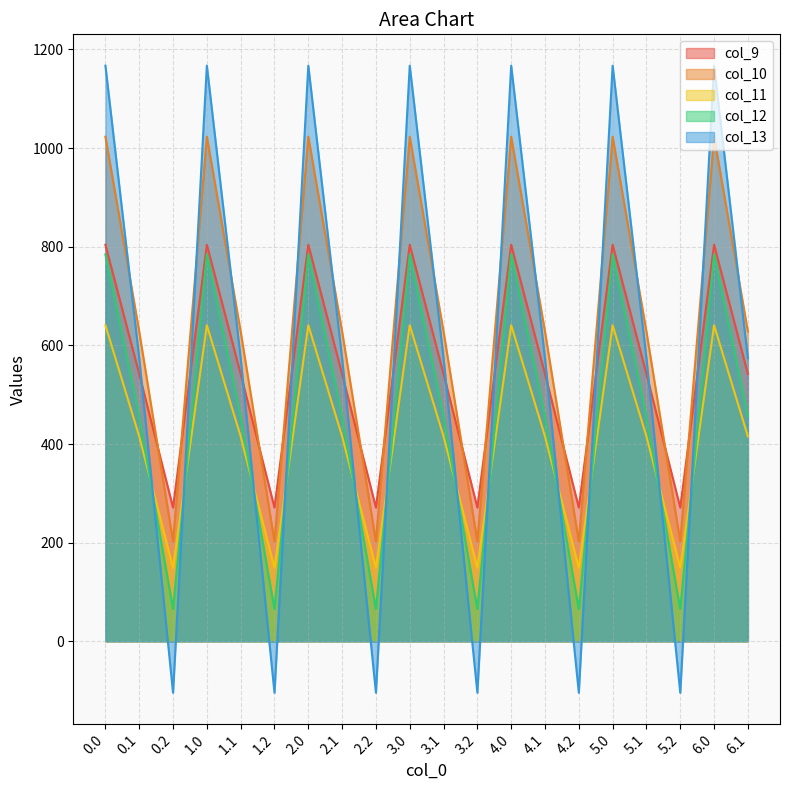

What is the greatest value displayed?

1167.2